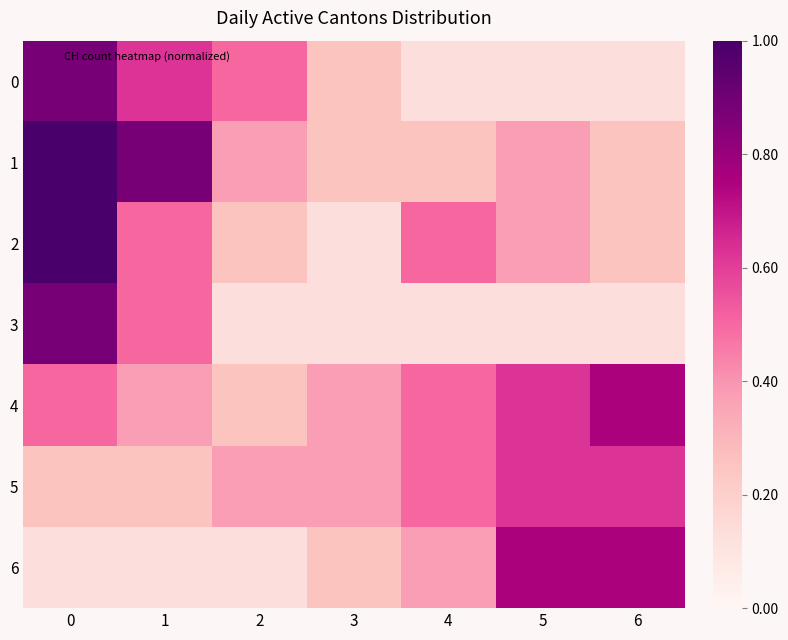

What is the spread (max minus min) of values at 4?

0.4